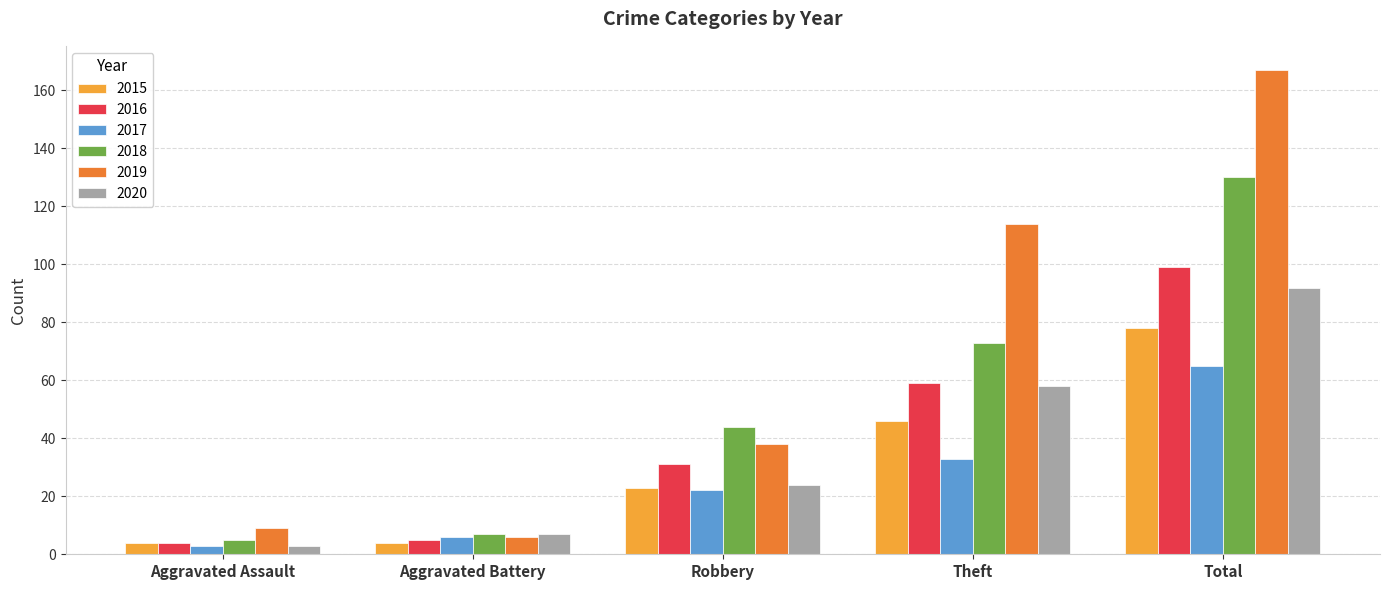

List the labels in order of 2018 value, smallest first.

Aggravated Assault, Aggravated Battery, Robbery, Theft, Total